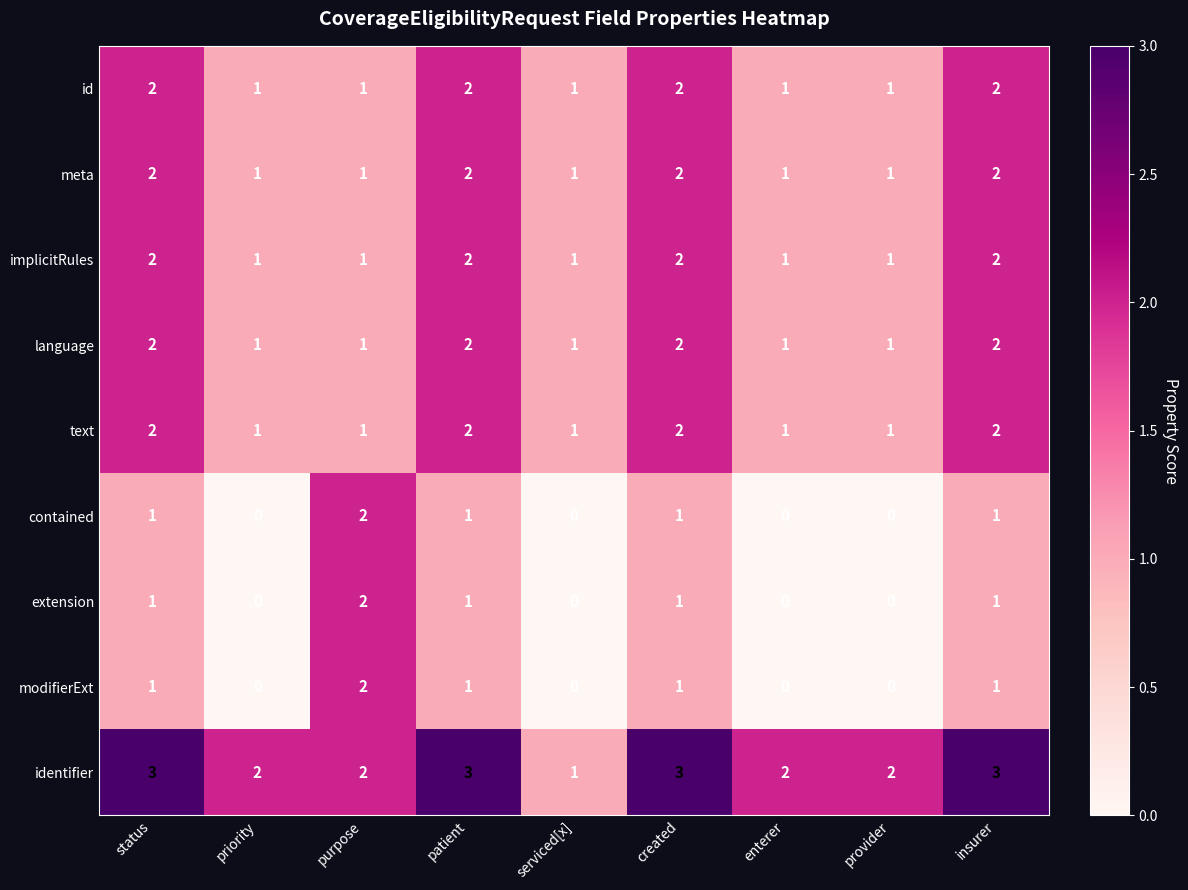

Count the implicitRules values in the range 1 to 2.

9